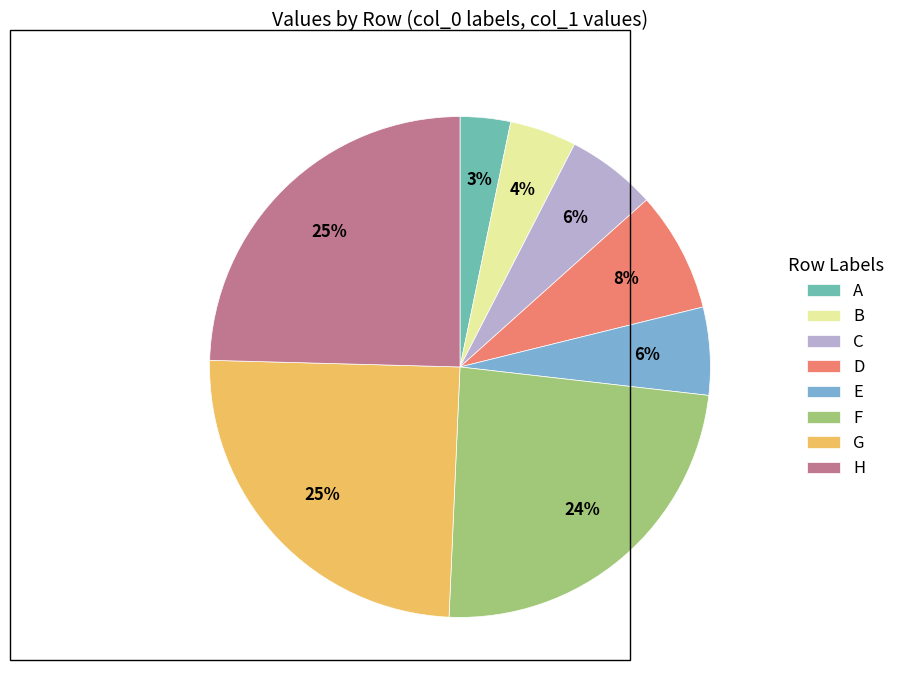

What is the smallest slice in the pie chart?

A